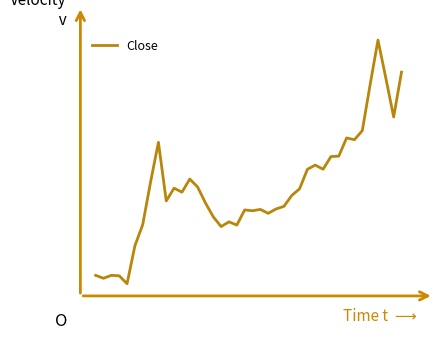

Reading left to right, what are all the values shown in this chart?

0=458.6	1=451.9	2=458.5	3=457.6	4=439.3	5=526.2	6=575.0	7=672.8	8=763.8	9=629.4	10=658.7	11=649.4	12=679.5	13=661.3	14=624.7	15=592.7	16=570.5	17=581.3	18=573.9	19=608.6	20=606.7	21=609.9	22=600.8	23=610.9	24=616.8	25=641.6	26=657.1	27=701.9	28=711.5	29=702.0	30=731.0	31=732.0	32=773.9	33=769.7	34=790.5	35=896.2	36=998.3	37=911.2	38=821.8	39=924.7